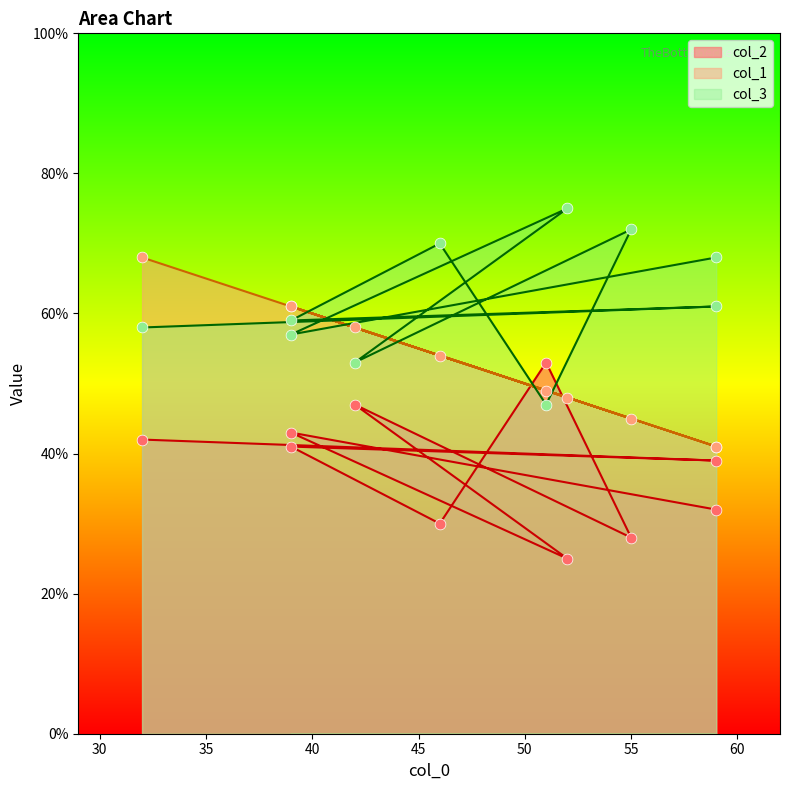

Is the value of col_1 at 55 greater than the value of col_2 at 42?

No